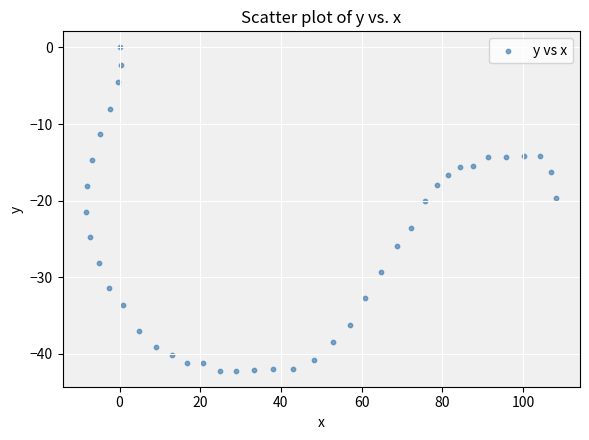

What is the range of X values (max minus min)?

116.6